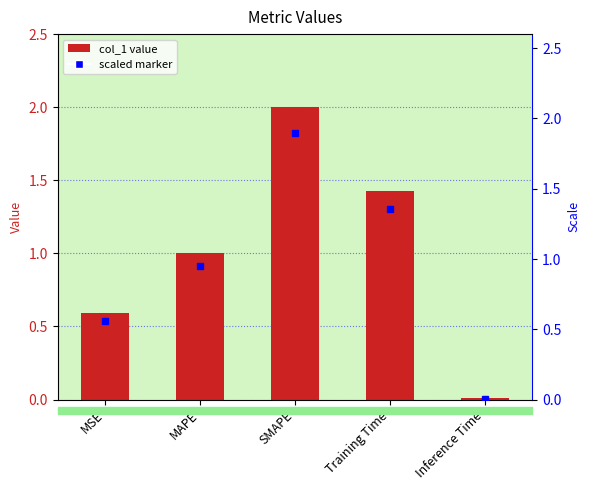

List the labels in order of value, smallest first.

Inference Time, MSE, MAPE, Training Time, SMAPE